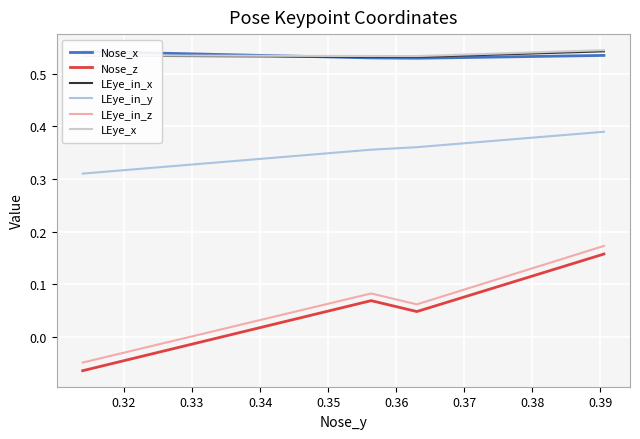

True or false: LEye_in_y and Nose_z cross at least once.

False